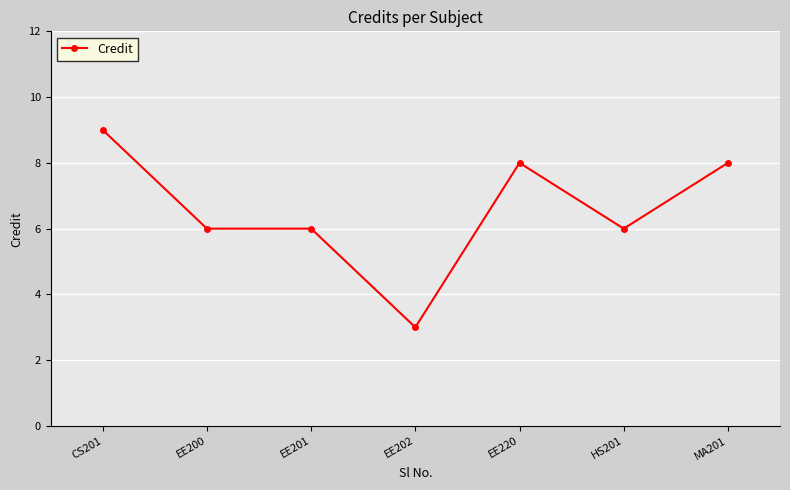

What is the difference between the second highest and minimum values?

5